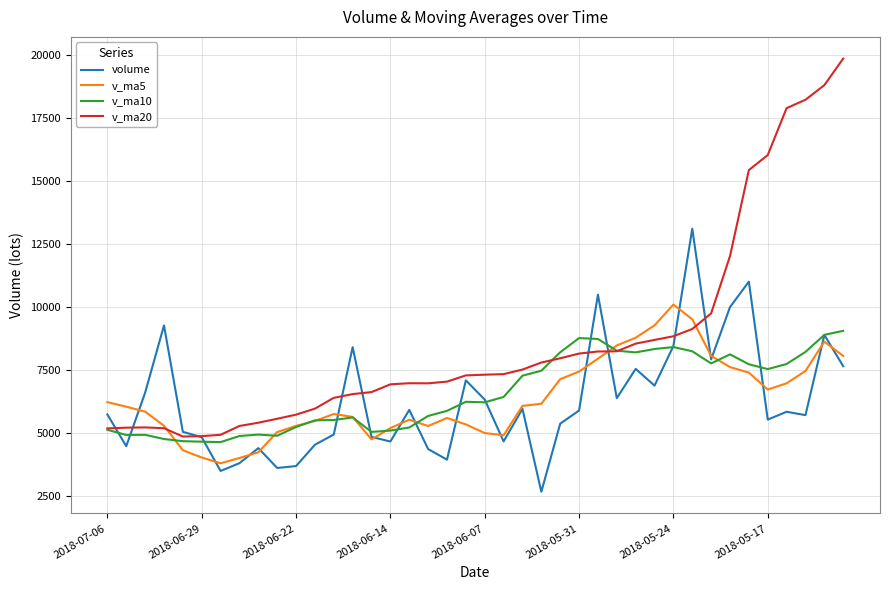

List the series in order of their peak value, lowest first.

v_ma10, v_ma5, volume, v_ma20